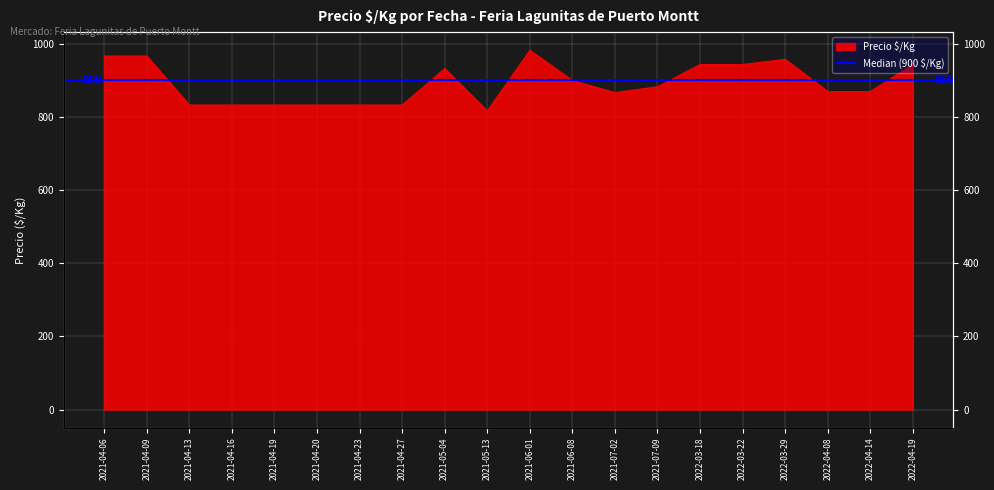

List the labels in order of value, smallest first.

2021-05-13, 2021-04-13, 2021-04-16, 2021-04-19, 2021-04-20, 2021-04-23, 2021-04-27, 2021-07-02, 2022-04-08, 2022-04-14, 2021-07-09, 2021-06-08, 2021-05-04, 2022-03-18, 2022-03-22, 2022-04-19, 2022-03-29, 2021-04-06, 2021-04-09, 2021-06-01